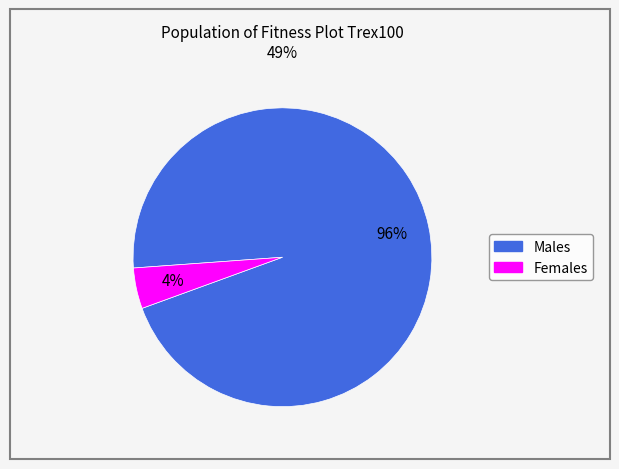

Is there any slice that represents more than half of the pie?

Yes